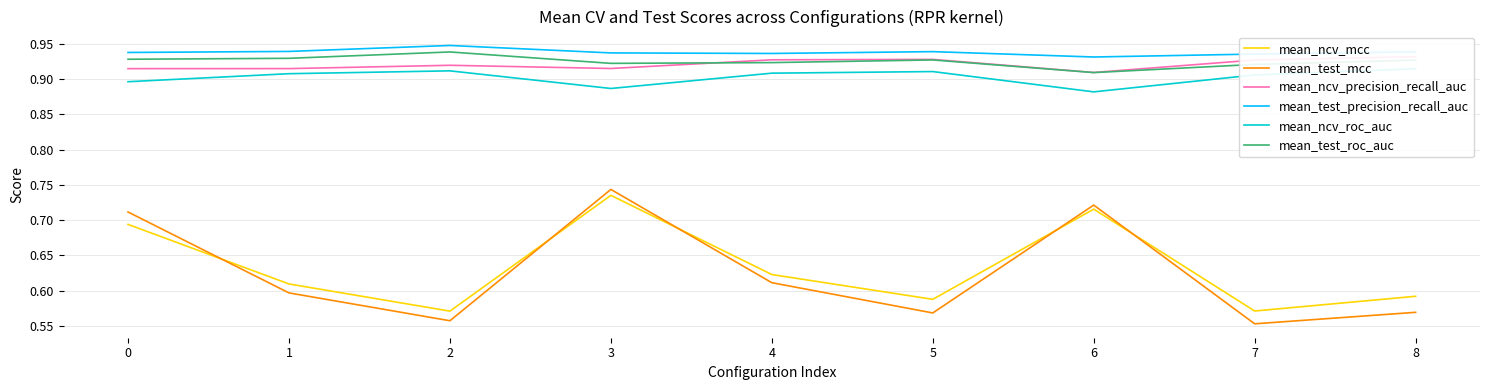

The mean_test_mcc series shows 0.3 at 5. True or false?

False